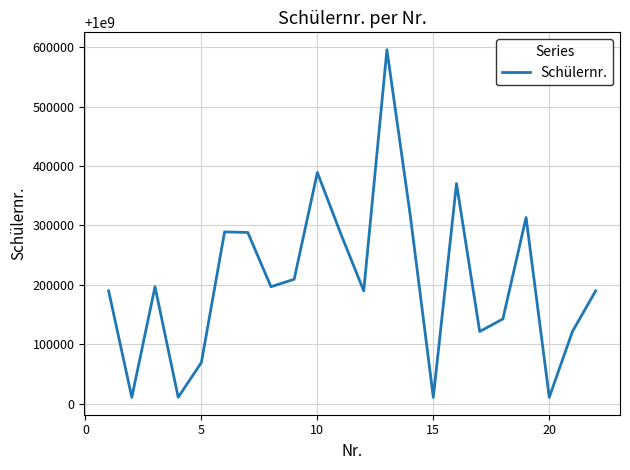

What is the smallest value displayed?

1000010521